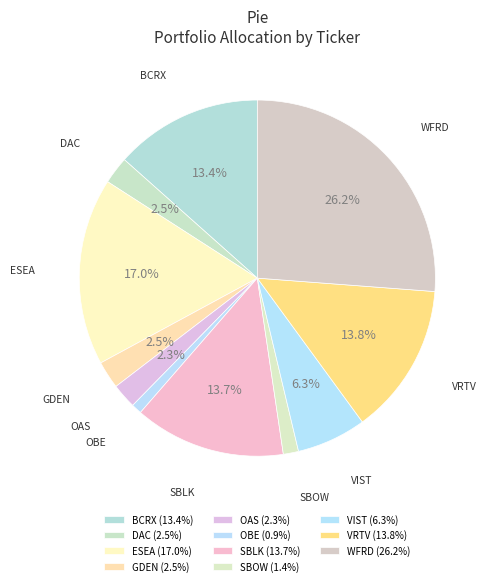

Is there any slice that represents more than half of the pie?

No